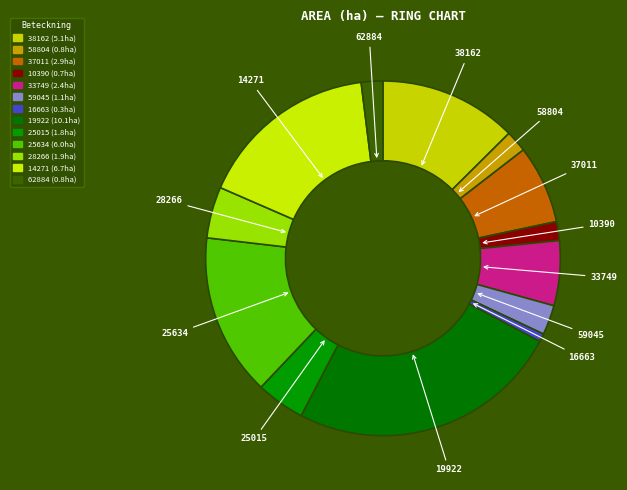

How many slices are in this pie chart?

13